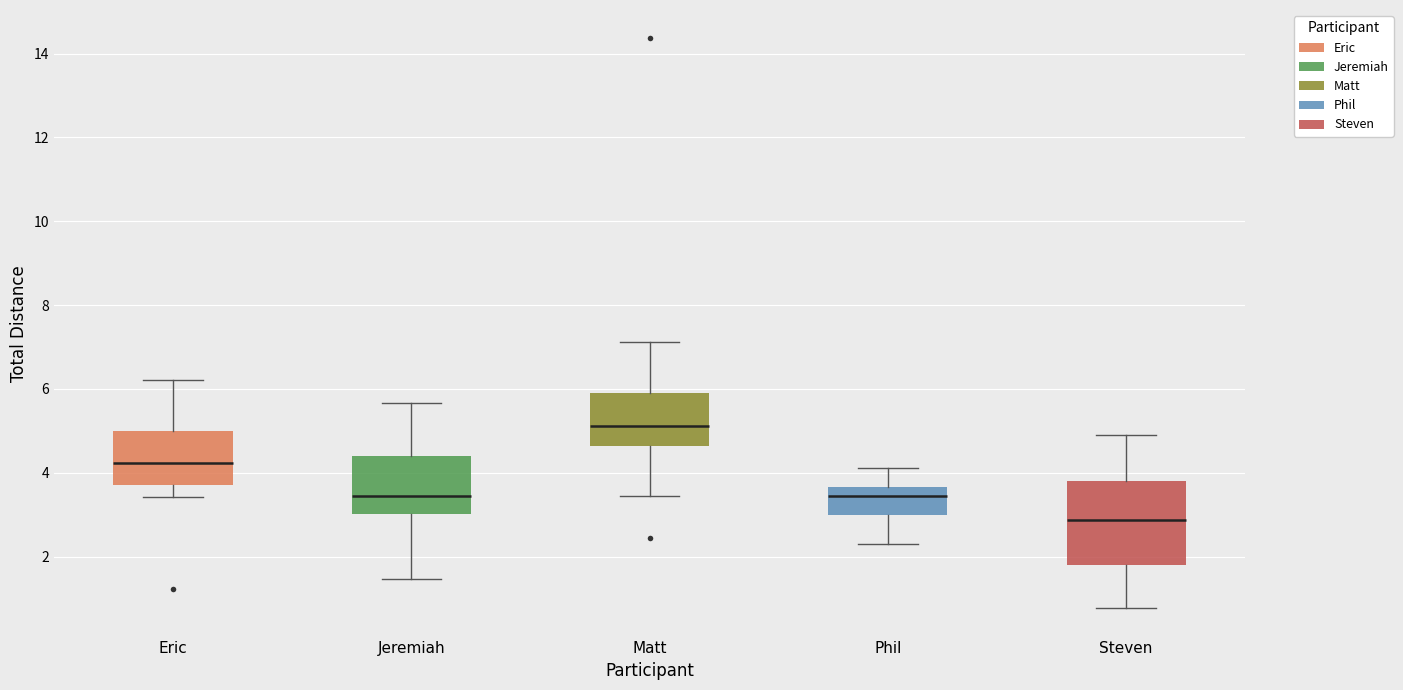

Which box has the lowest median line?

Steven